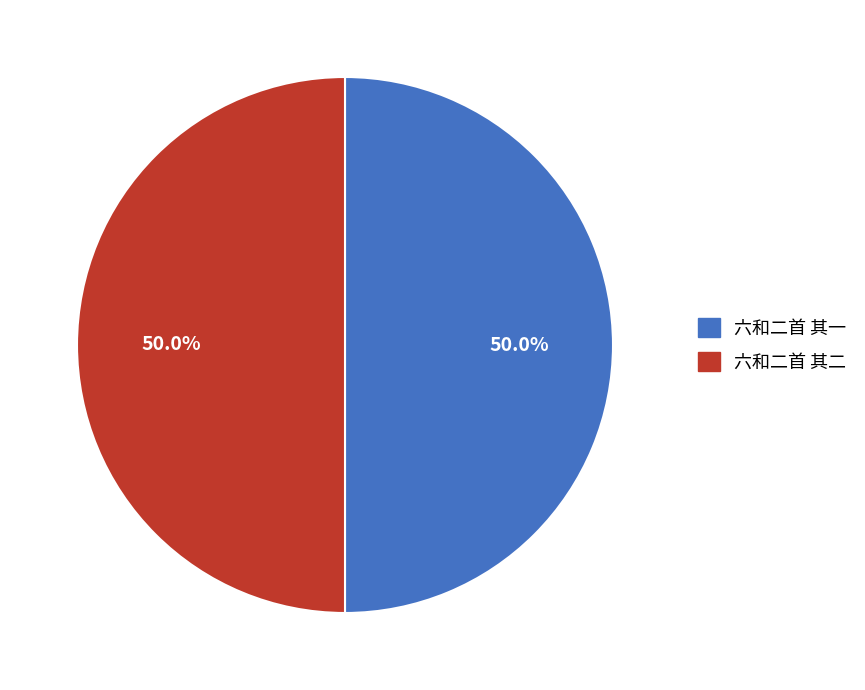

How many slices are in this pie chart?

2